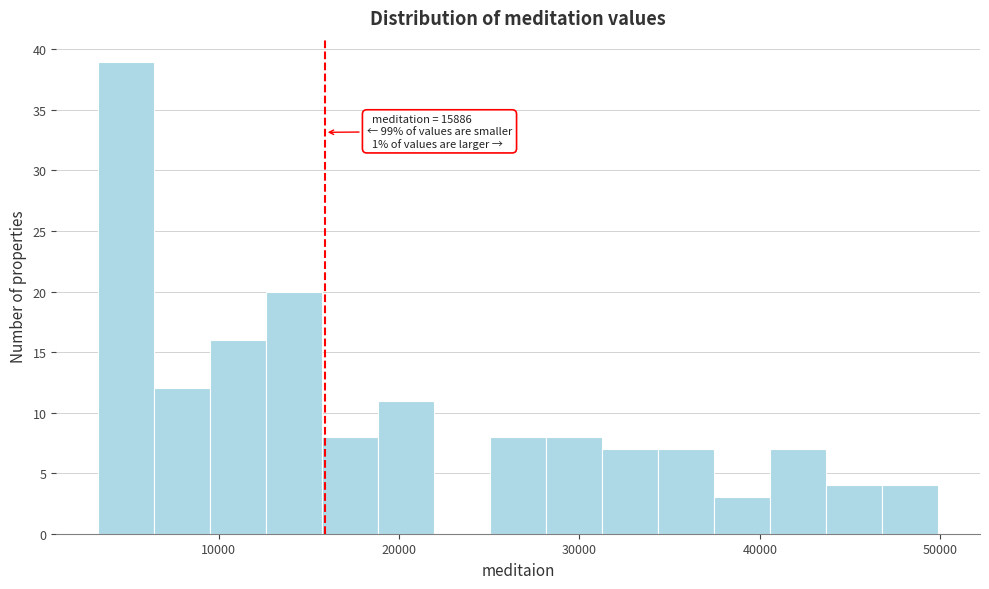

Around what value on the x-axis is the tallest bar? Give the approximate position of its centre, as read against the axis.

5000